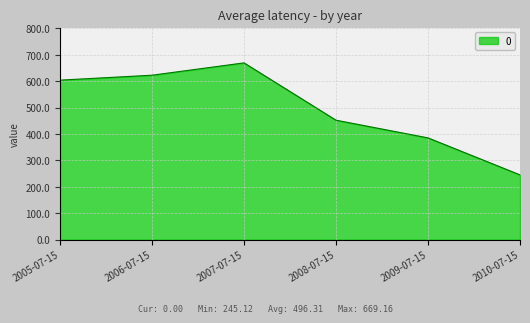

True or false: there are more than 1 points higher than both neighbors.

False